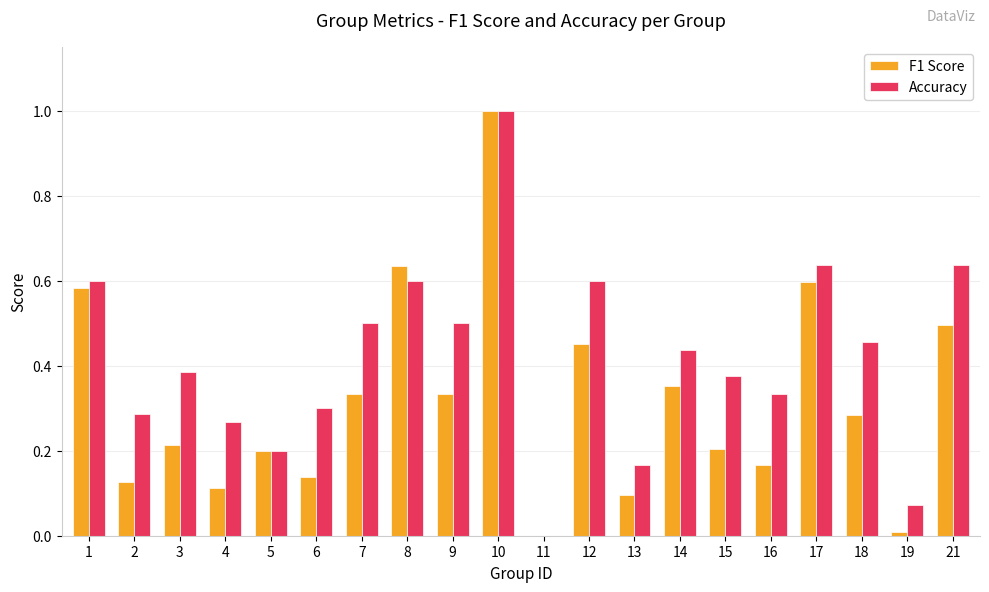

What are all the series names shown in the legend?

F1 Score, Accuracy